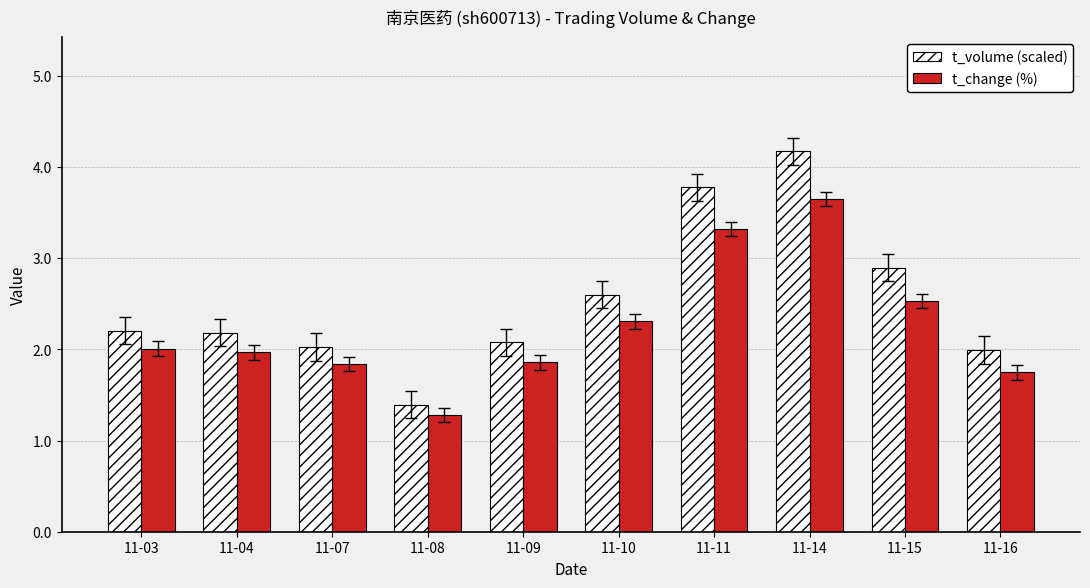

What is the difference between the second highest and minimum values in the t_volume (scaled) series?

2.4